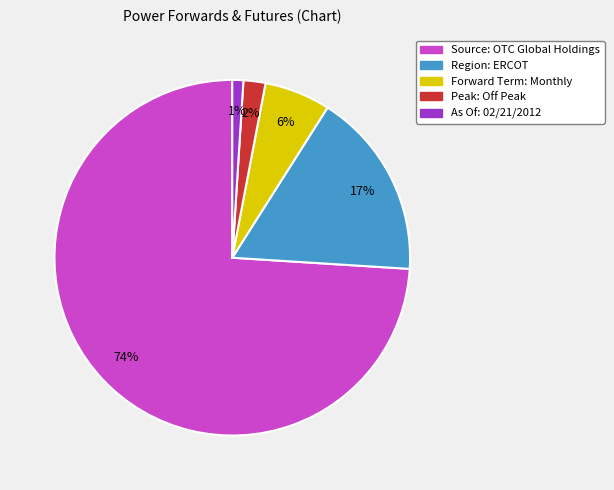

How many segments does this pie chart have?

5